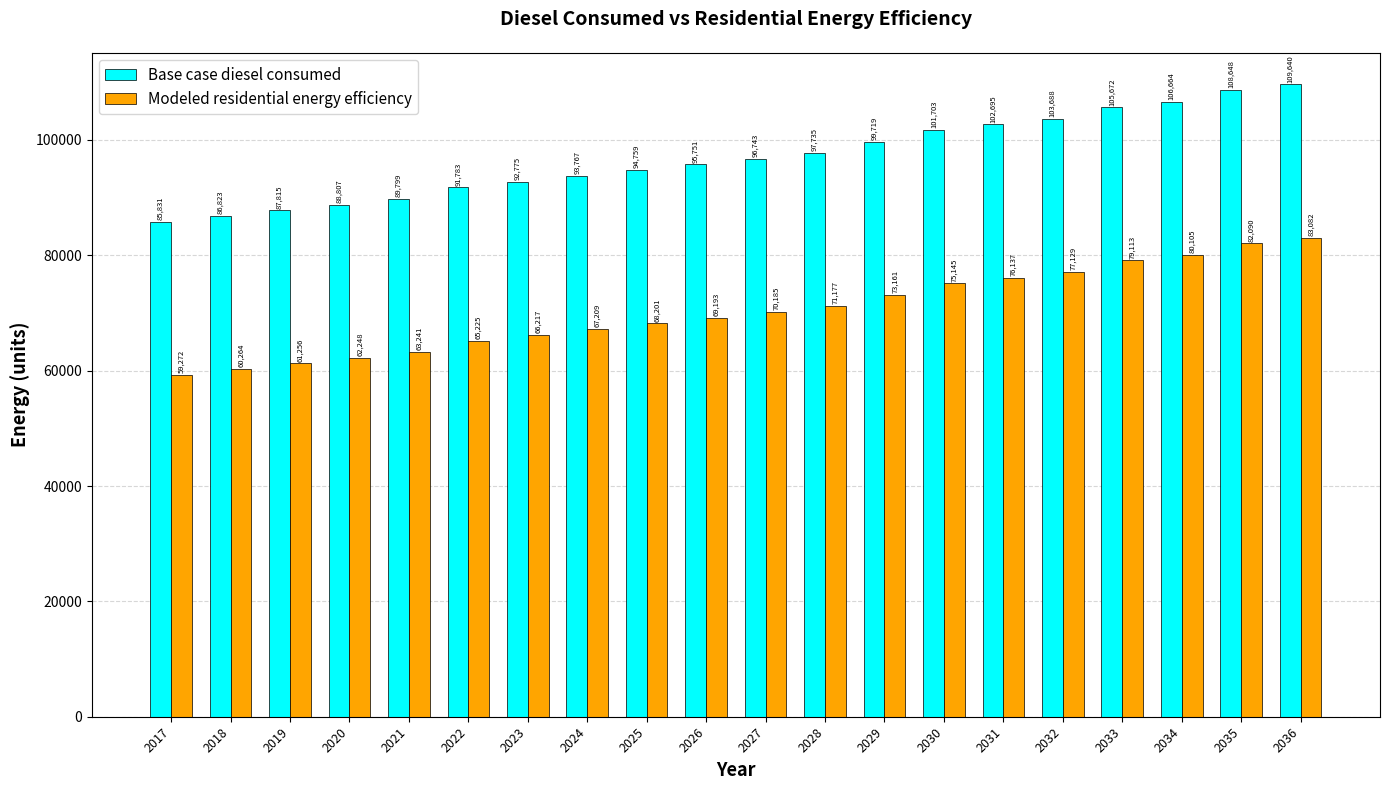

The value of Base case diesel consumed at 2019 is 31744.3. True or false?

False